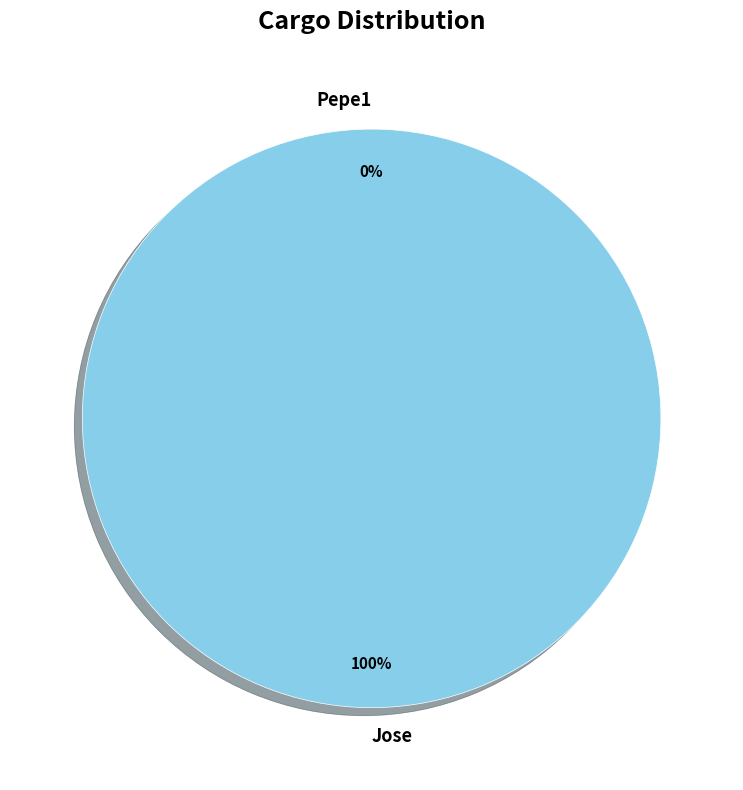

To the nearest percent, what is the difference between the largest and smallest slice percentages?

100%